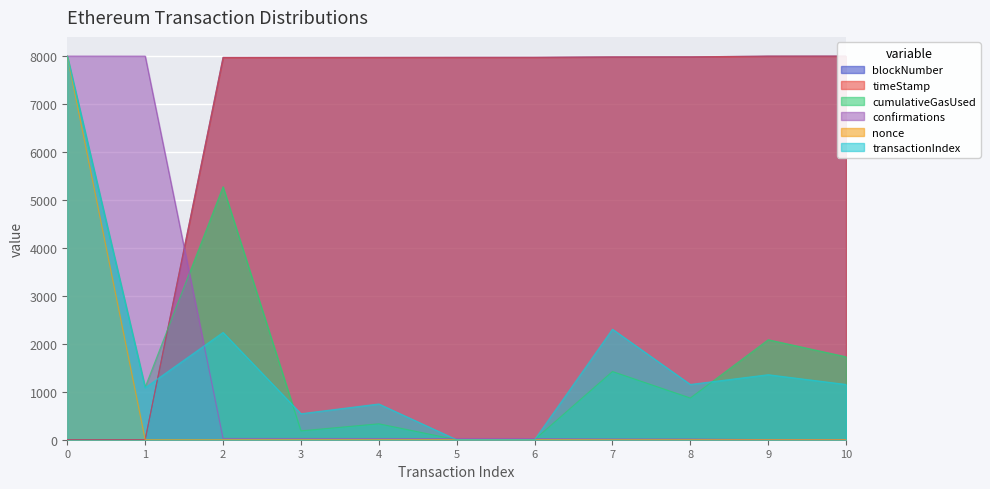

Rank the categories by nonce value from highest to lowest.

0, 10, 9, 8, 6, 5, 4, 3, 2, 7, 1